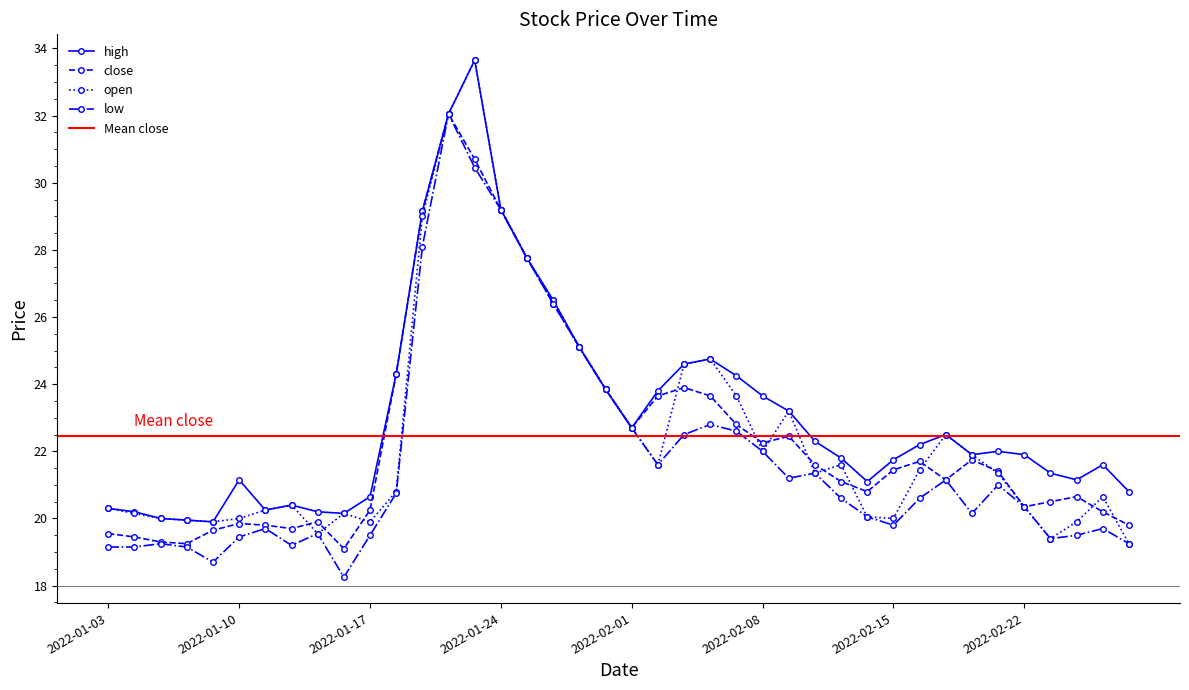

What is the minimum value for close?

19.1